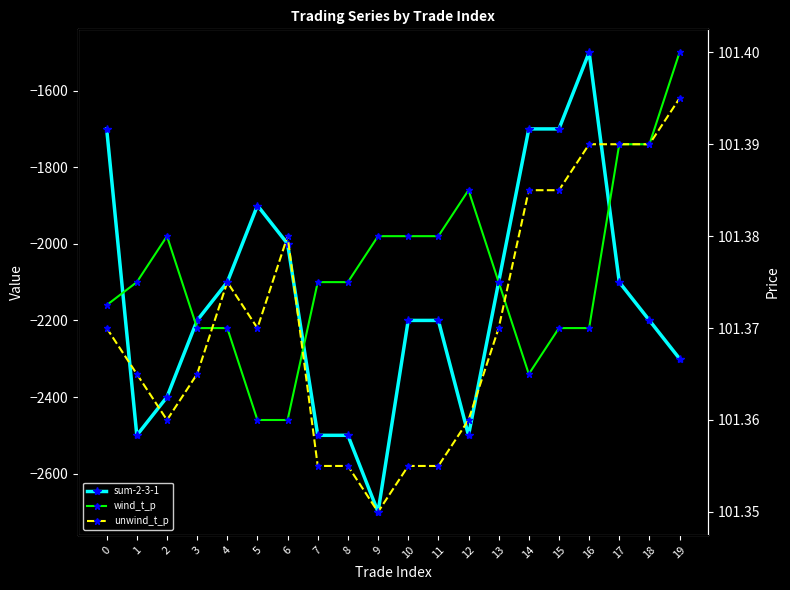

Between 3 and 5, which series saw the biggest shift?

sum-2-3-1